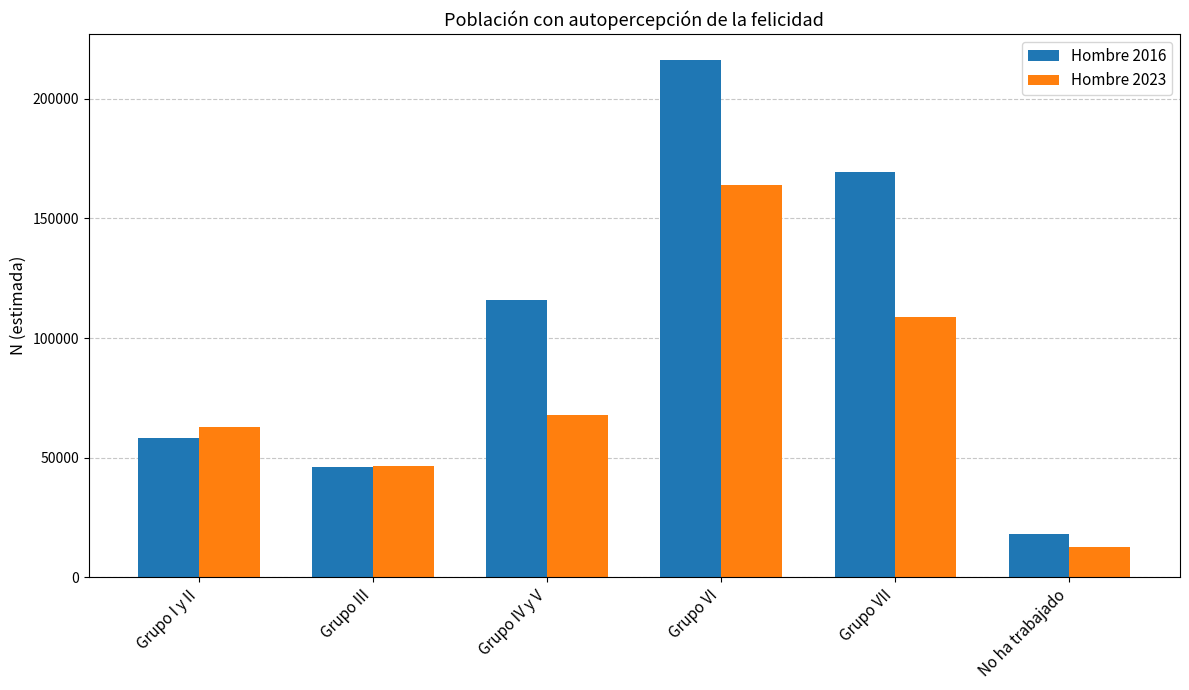

What is the highest value of the Hombre 2023 series?

164057